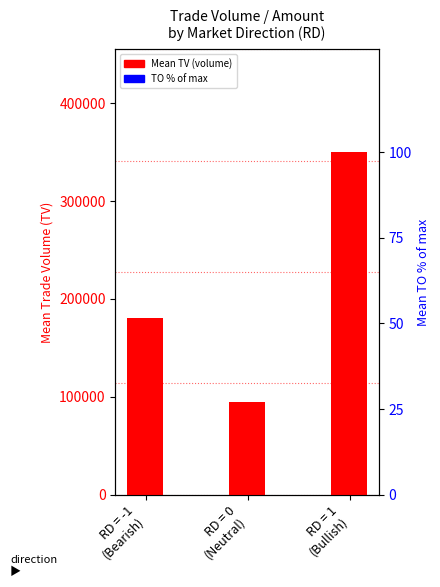

What is the label of the 1st bar from the left?

RD = -1
(Bearish)